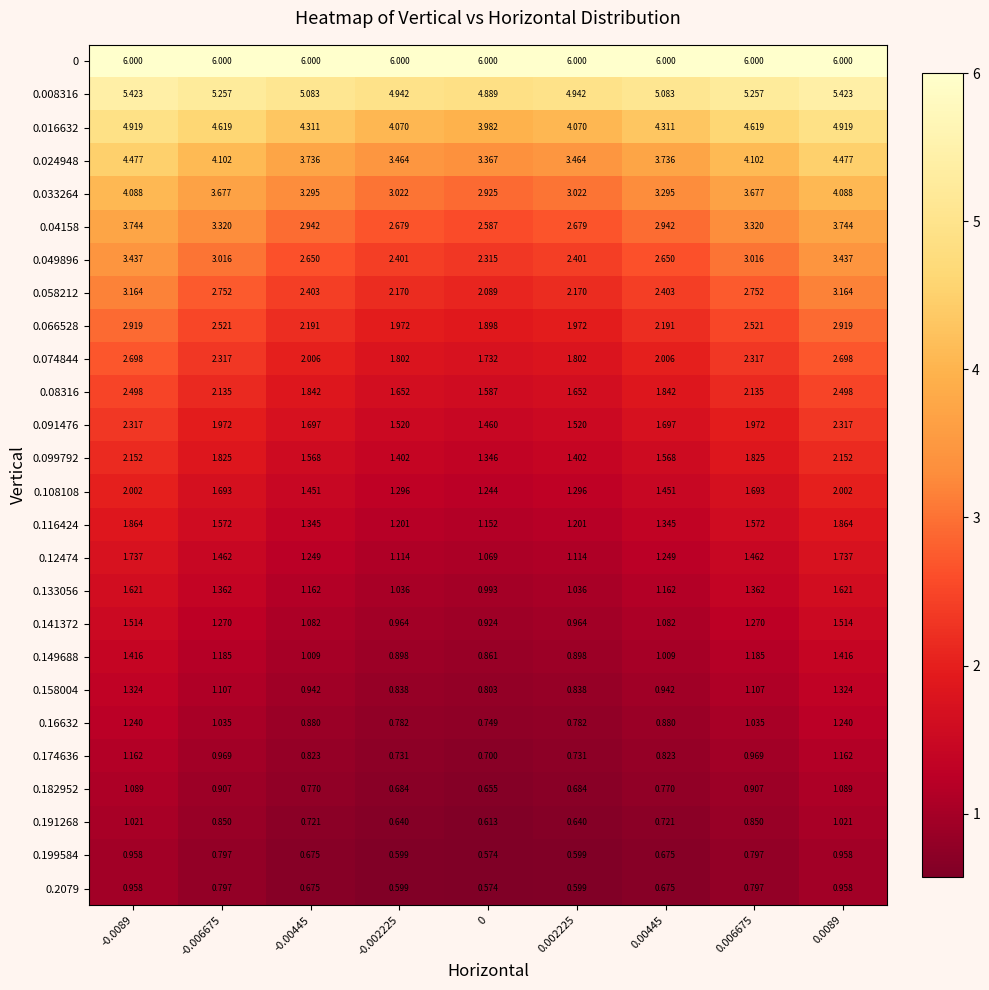

Which series has the largest range (max minus min)?

0.033264